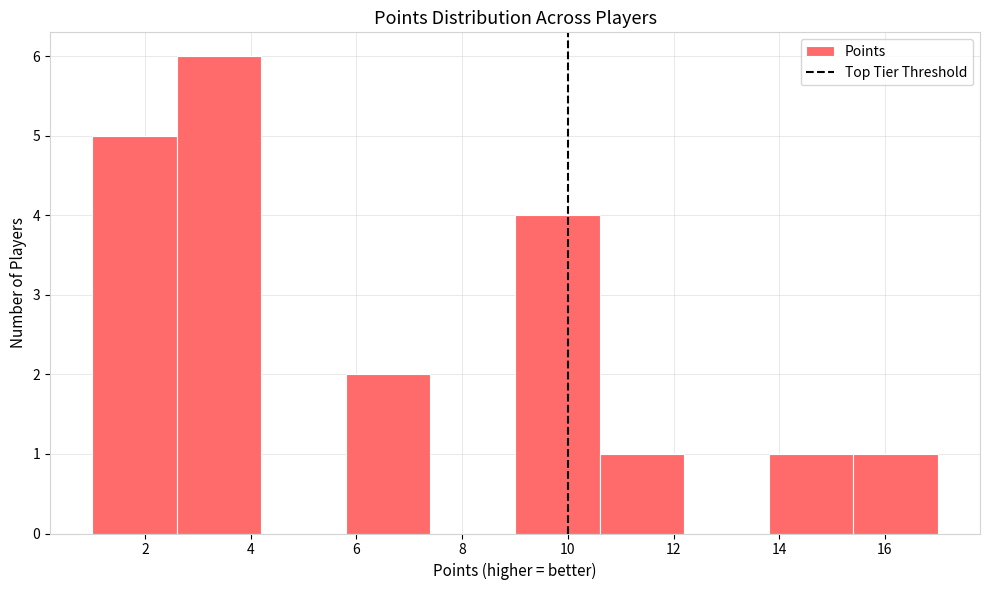

Reading left to right, transcribe this chart: for each bar, give the range it covers on the x-axis and its height. The values are not printed on the chart, so give them approximately, as read against the axis.

1.0 to 2.6: 5
2.6 to 4.2: 6
4.2 to 5.8: 0
5.8 to 7.4: 2
7.4 to 9.0: 0
9.0 to 10.6: 4
10.6 to 12.2: 1
12.2 to 13.8: 0
13.8 to 15.4: 1
15.4 to 17.0: 1